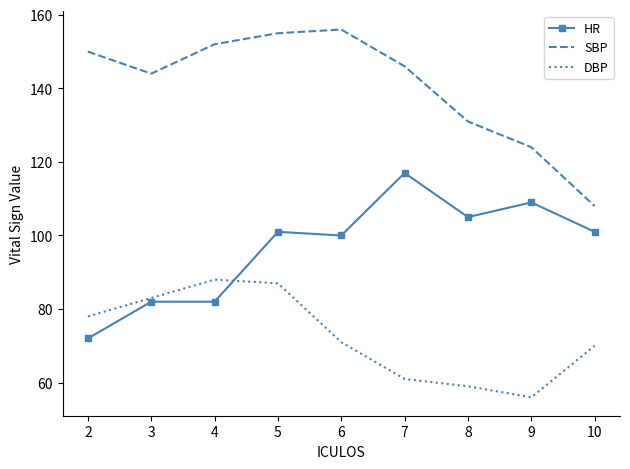

Where does the DBP series first go above 71?

2